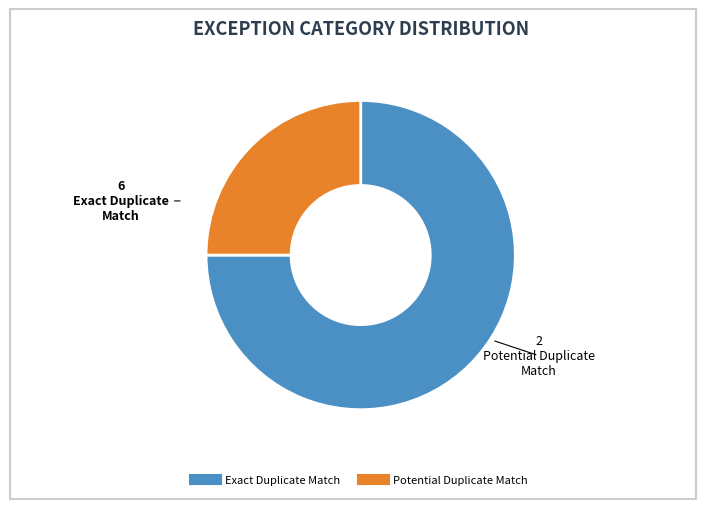

Is it true that Exact Duplicate Match is 69% of the pie?

False